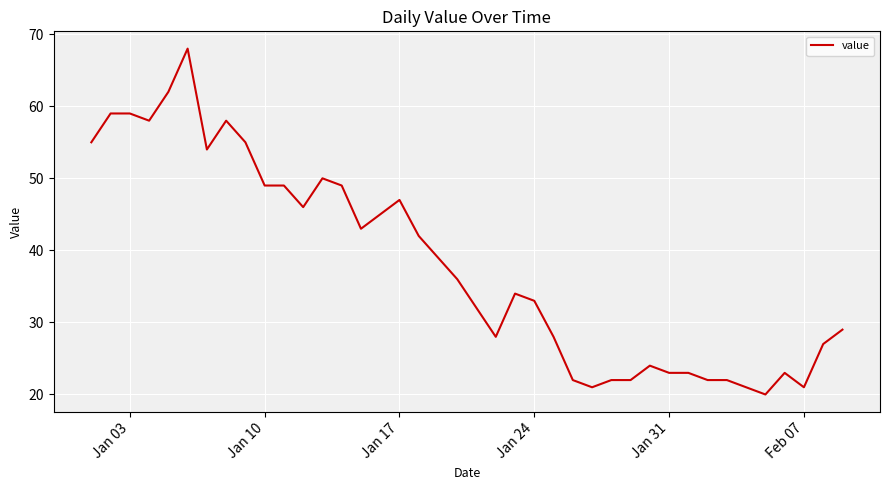

What is the greatest value displayed?

68